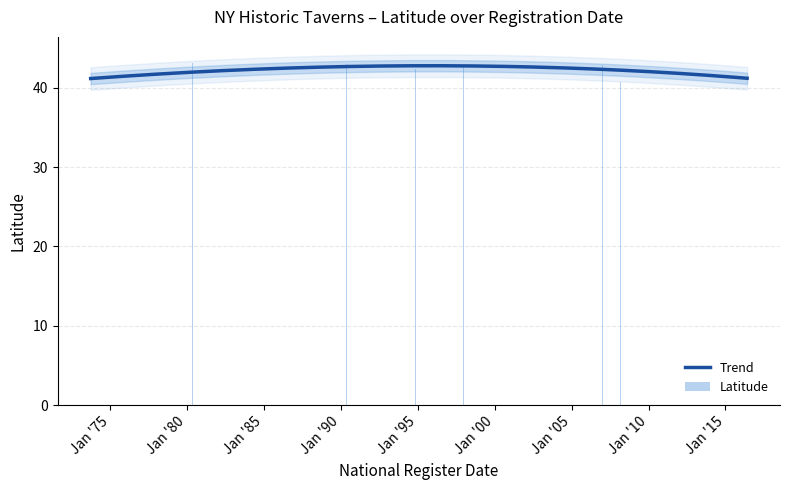

The value at 04/18/2003 is 43.0. True or false?

True